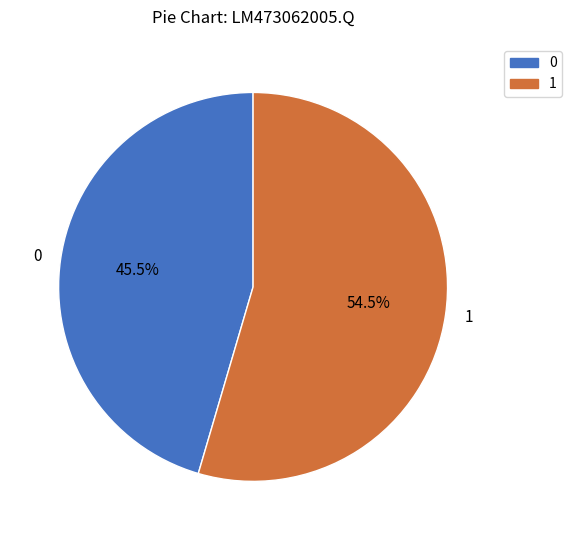

How many segments does this pie chart have?

2